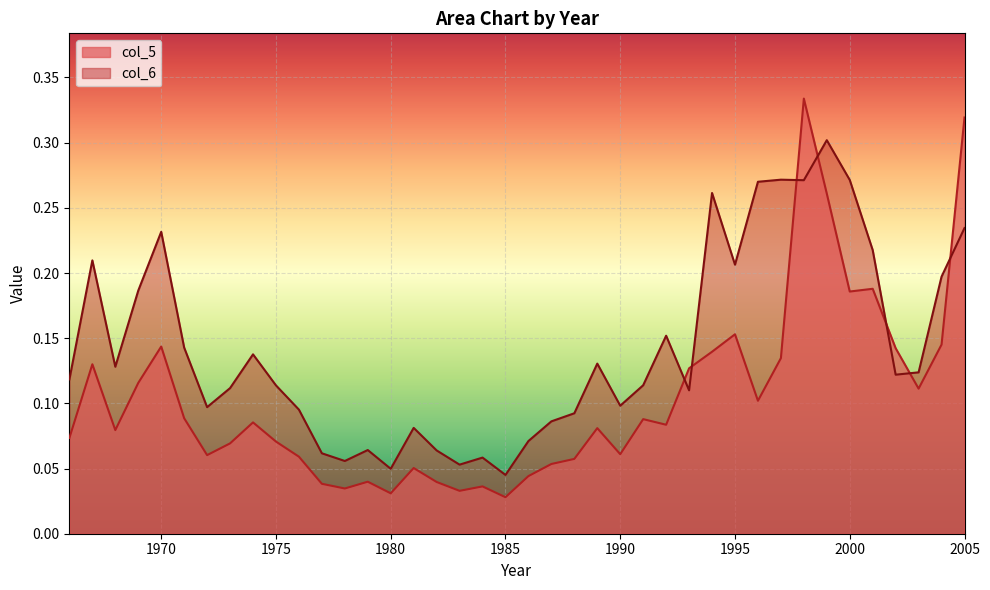

Which series ends up on top after the final intersection of col_5 and col_6?

col_5